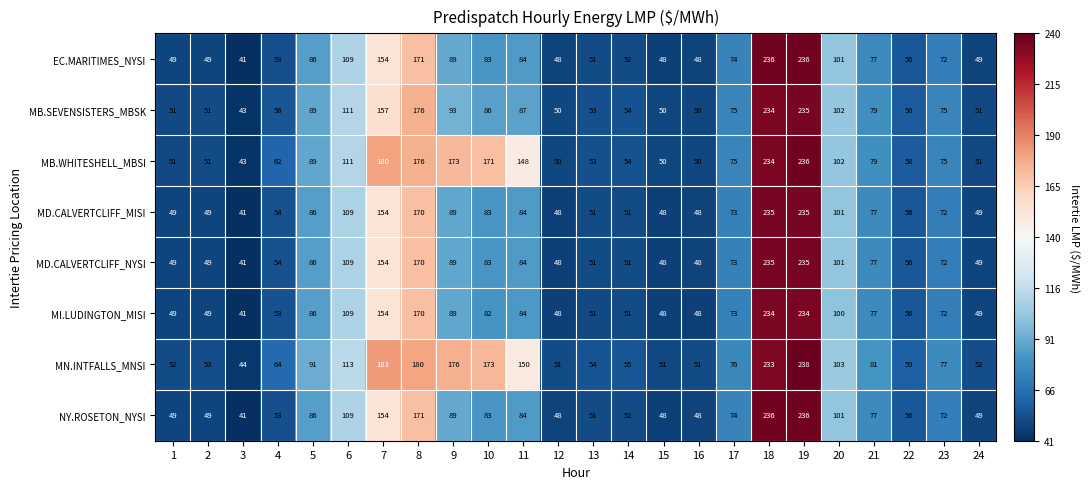

At which label does MN.INTFALLS_MNSI first exceed 77?

5